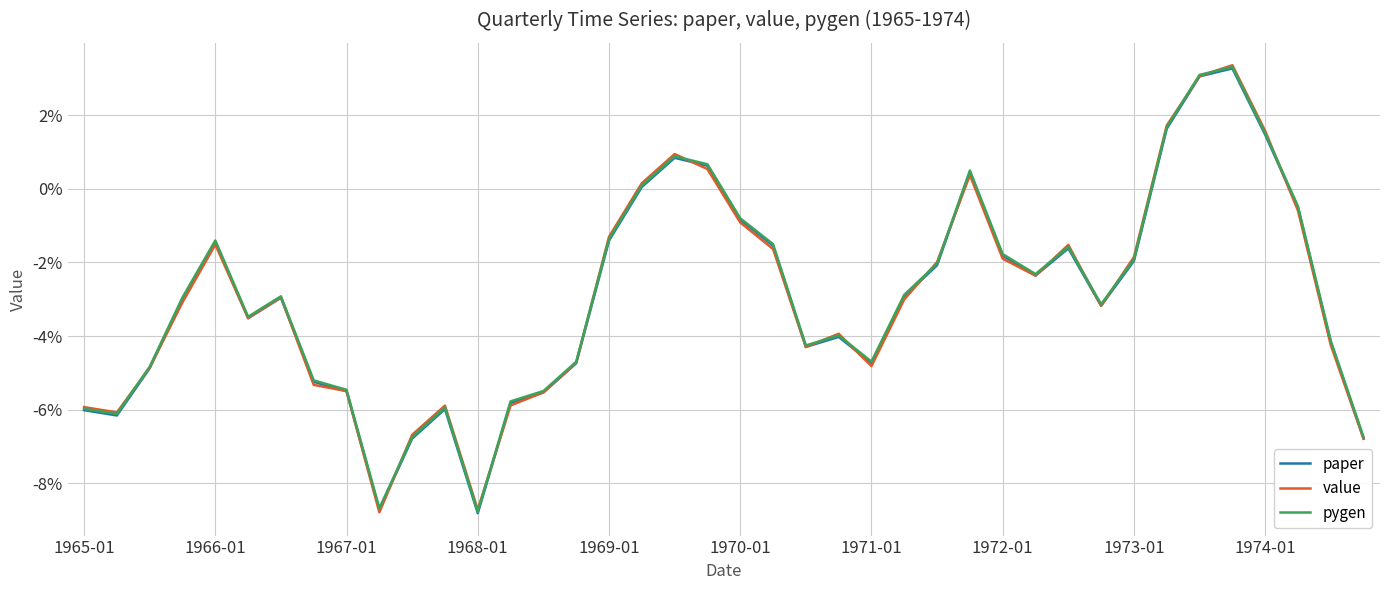

Is this an area chart (filled region under the line)?

No